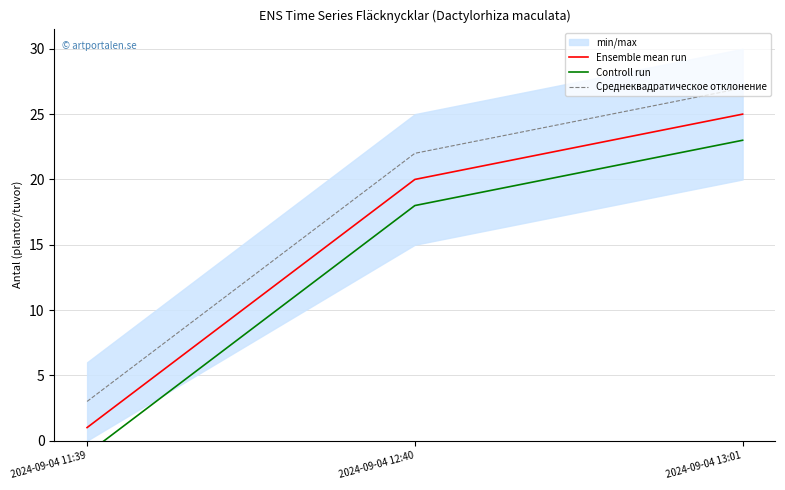

What is the label of the 3rd point from the right?

2024-09-04 11:39